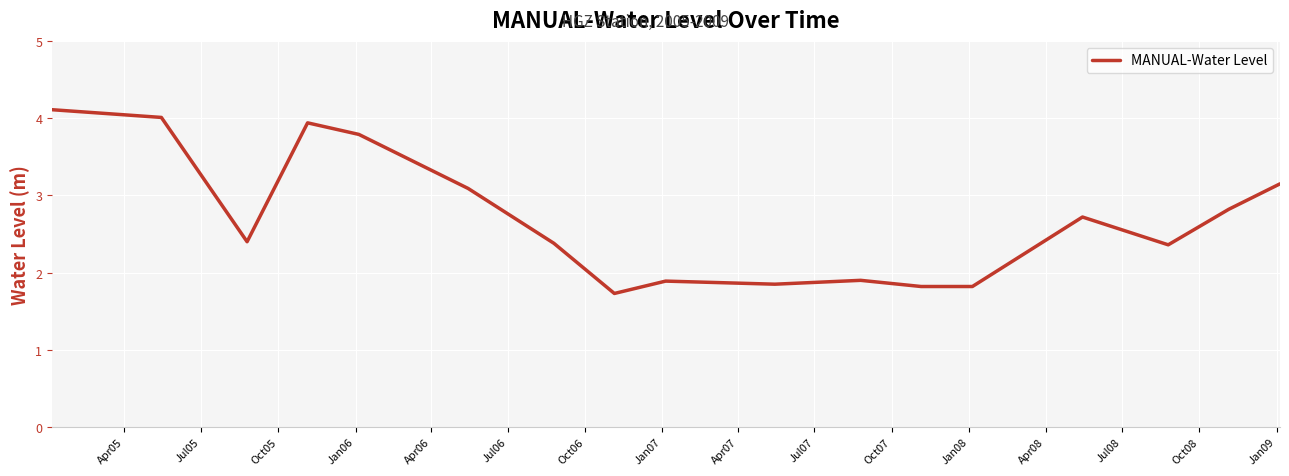

What is the difference between the maximum and minimum values?

2.4